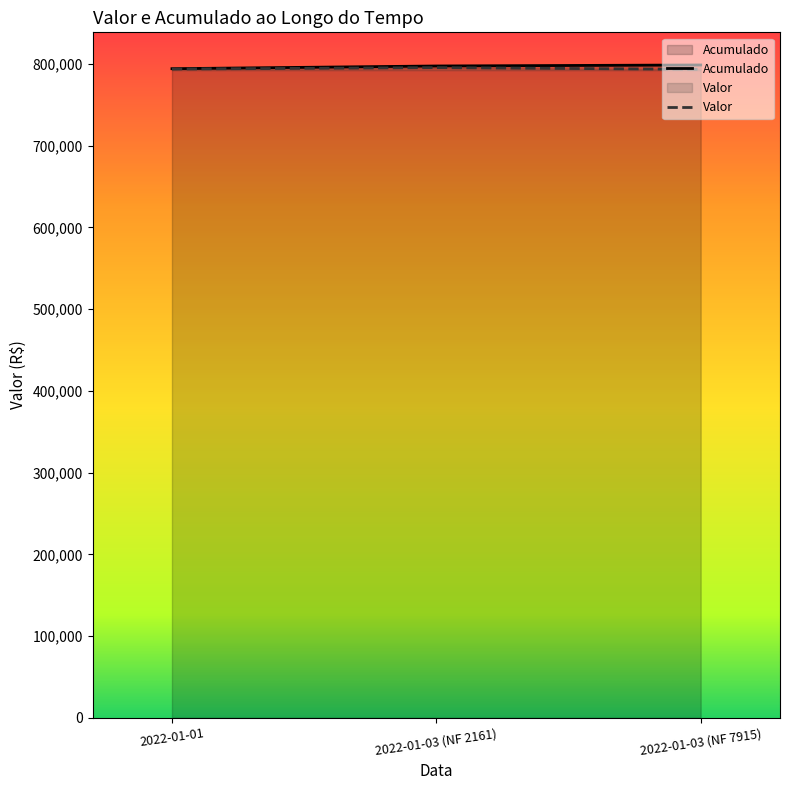

Which series changed the most between 2022-01-03 (NF 2161) and 2022-01-03 (NF 7915)?

Valor